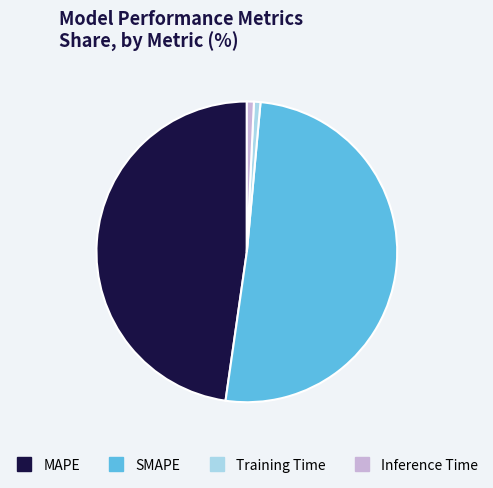

Count the number of slices in the pie.

4